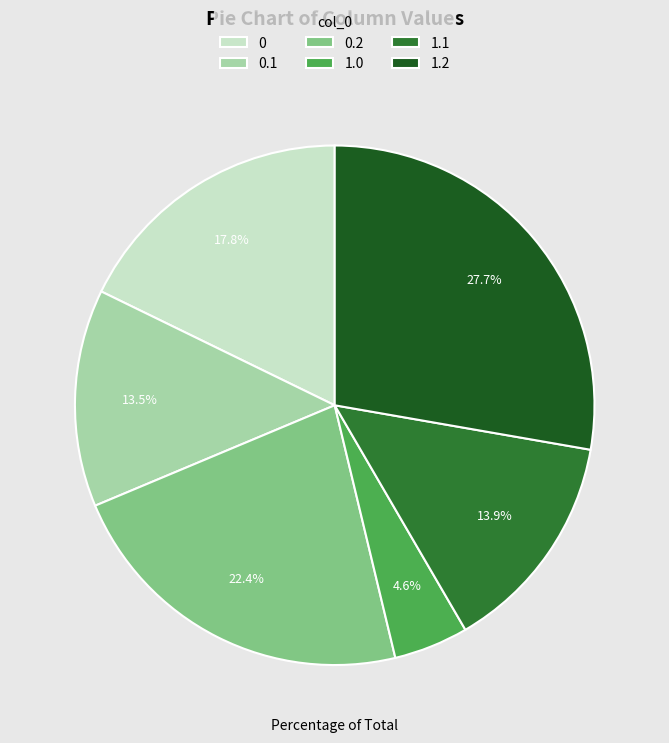

Is there a majority slice in this chart?

No